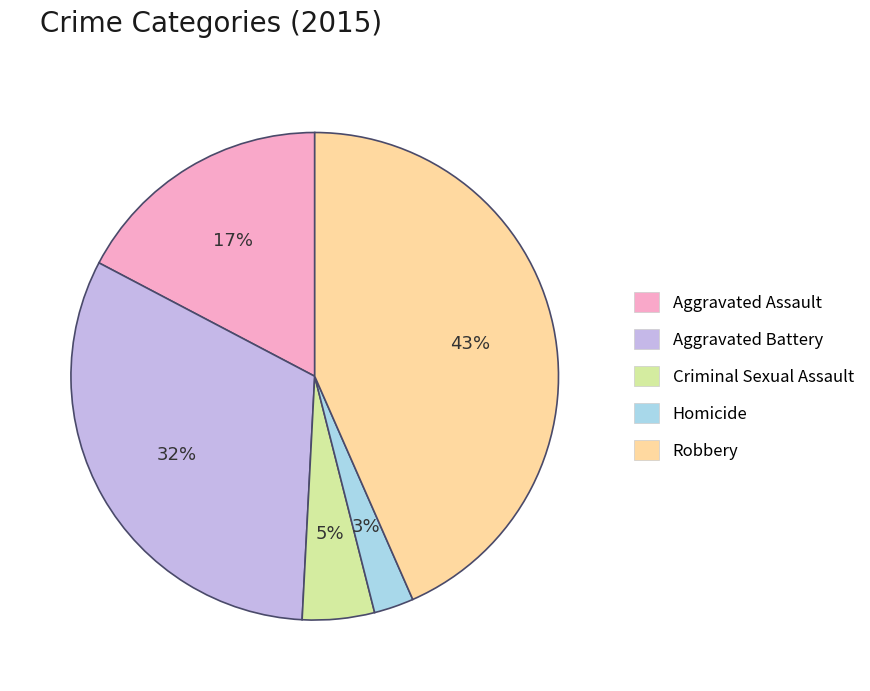

Approximately how many times larger is the value at Aggravated Assault compared to Aggravated Battery?

0.5